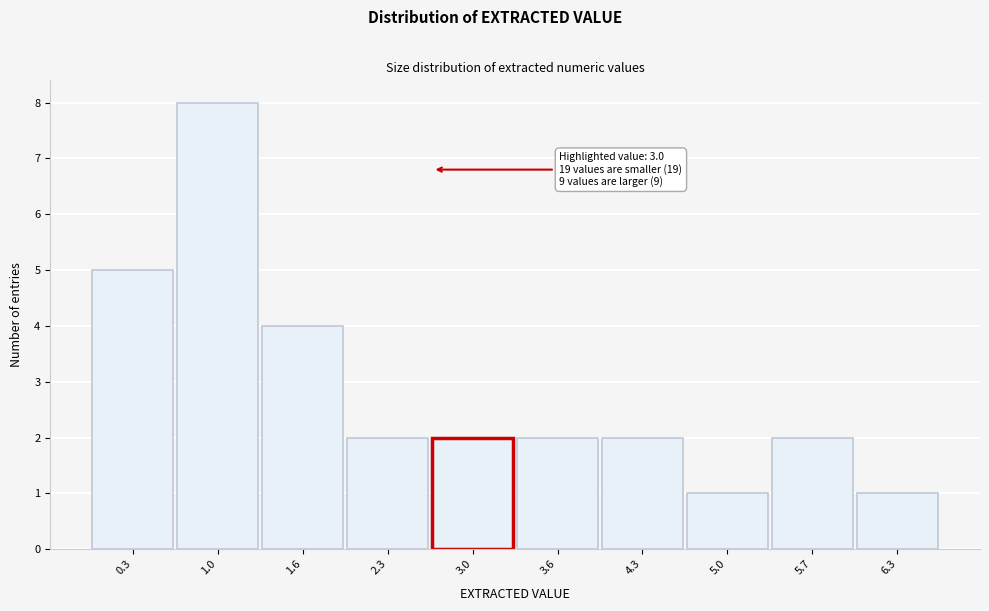

Reading left to right, extract all data points from this chart.

0.3=5	1.0=8	1.6=4	2.3=2	3.0=2	3.6=2	4.3=2	5.0=1	5.7=2	6.3=1